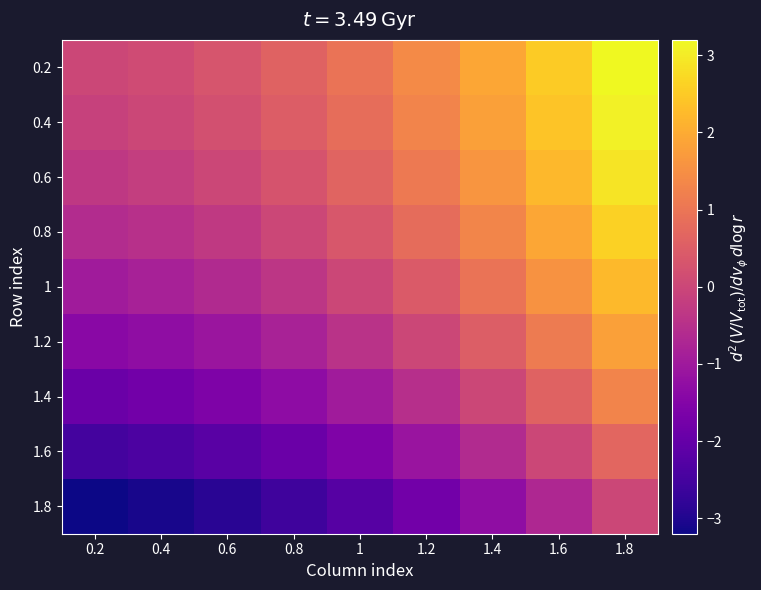

Which series has the largest range (max minus min)?

0.2